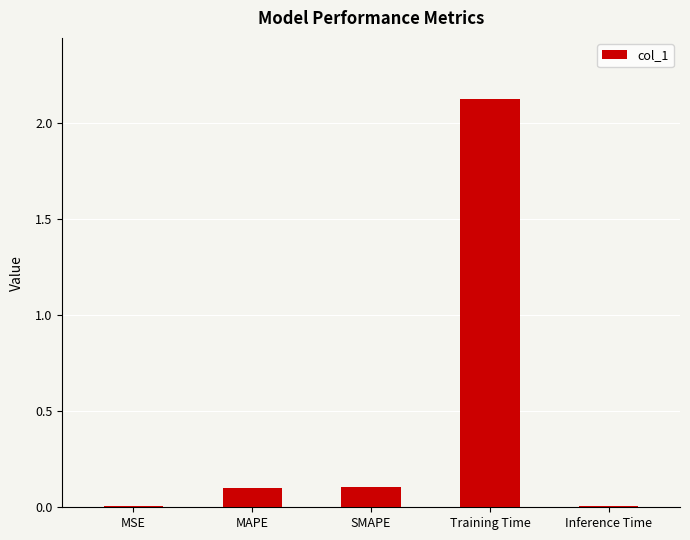

What is the maximum value shown in the chart?

2.1